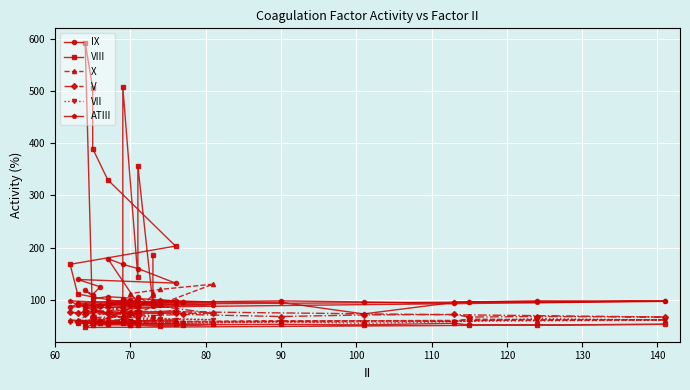

True or false: V and X intersect in this chart.

True